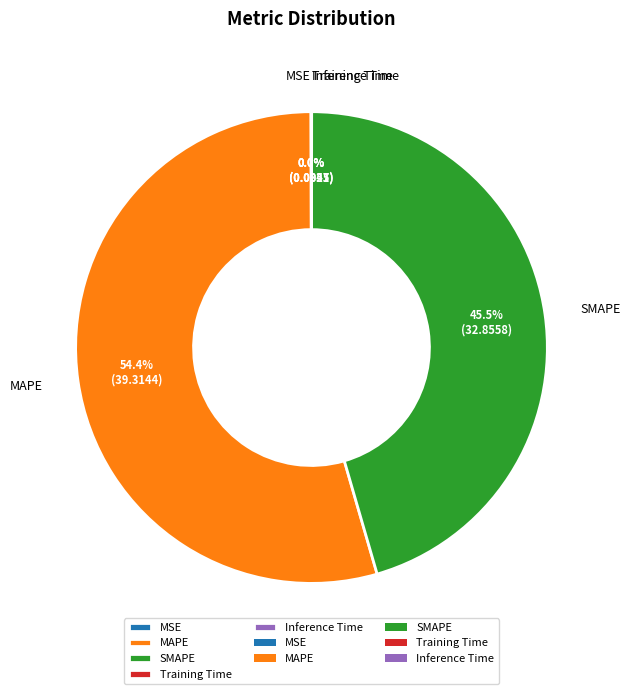

What is the largest slice in the pie chart?

MAPE